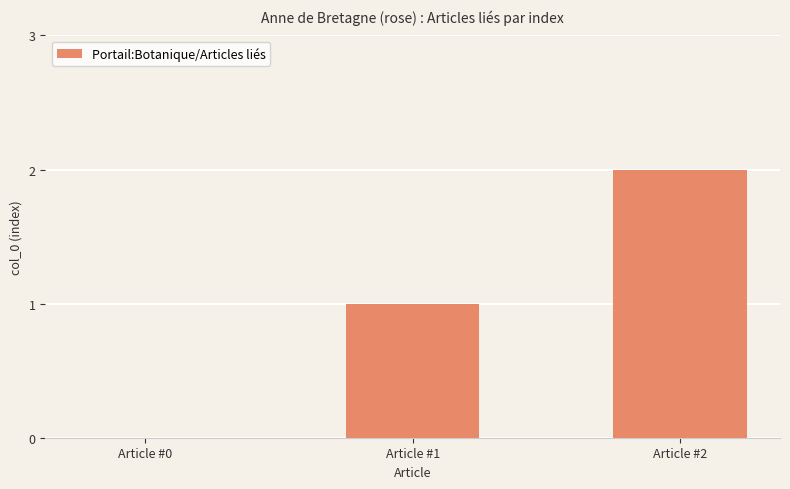

Which label corresponds to the largest value in the chart?

Article #2